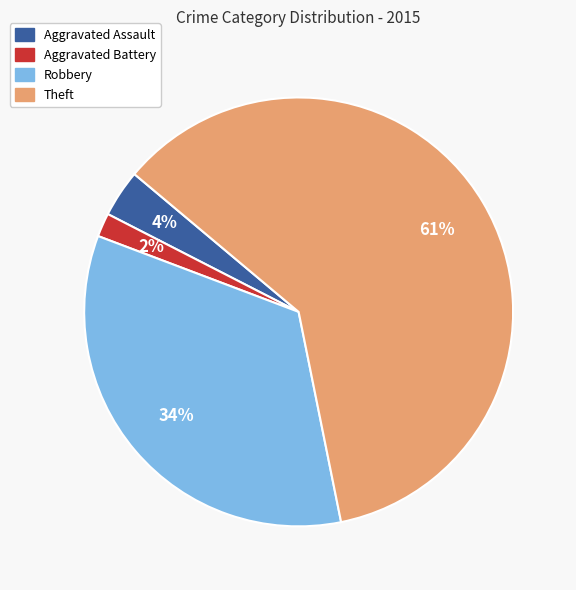

How many segments does this pie chart have?

4